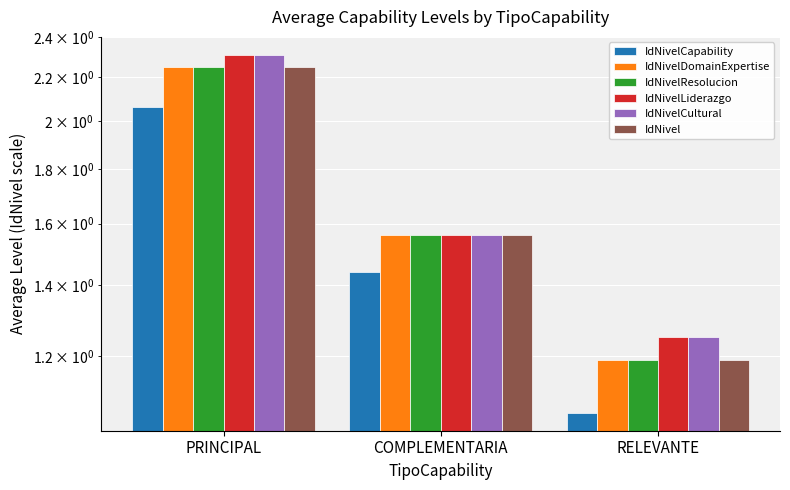

Does the chart contain stacked bars?

No